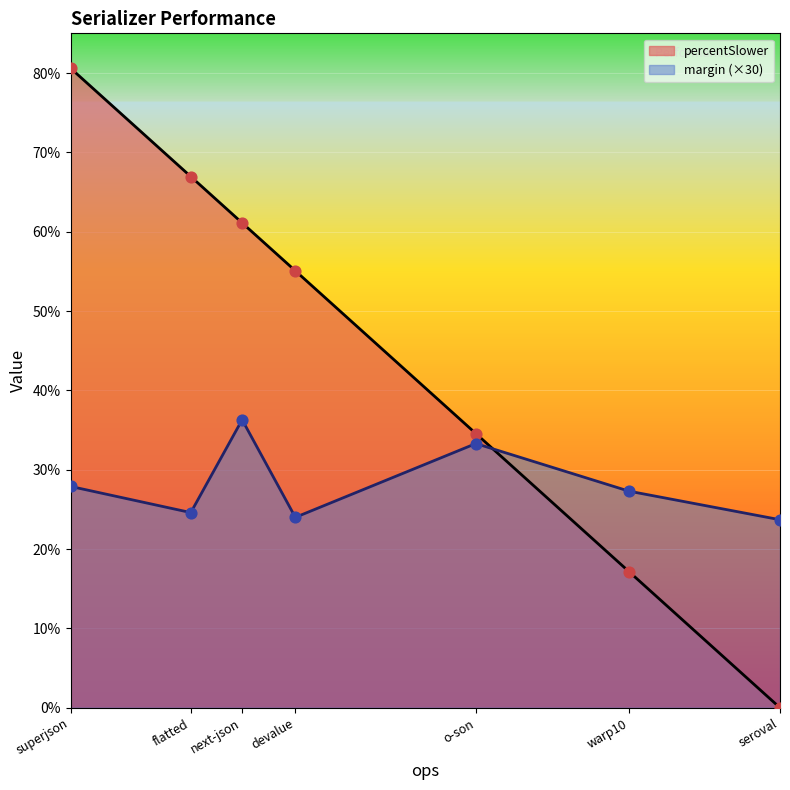

Which series contains the lowest Y value?

percentSlower